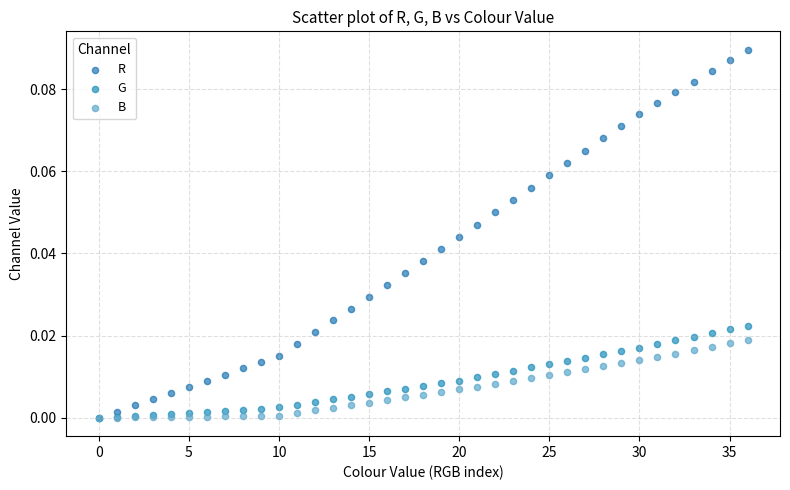

What are all the series names shown in the legend?

R, G, B